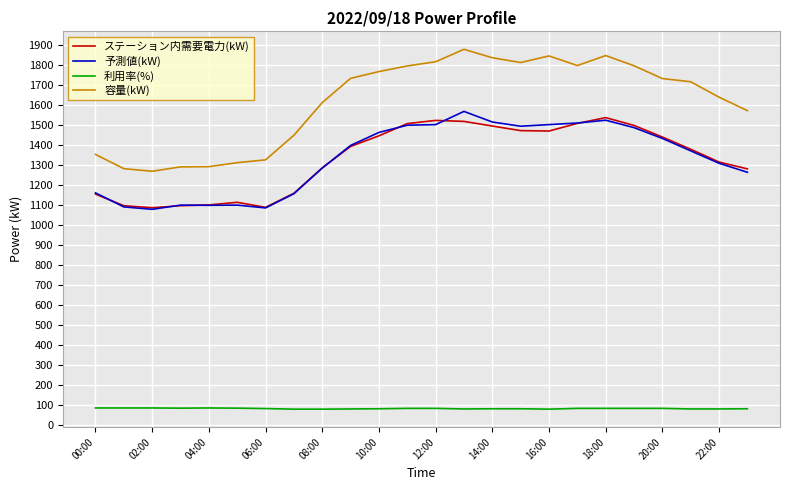

What is the smallest value displayed?

79